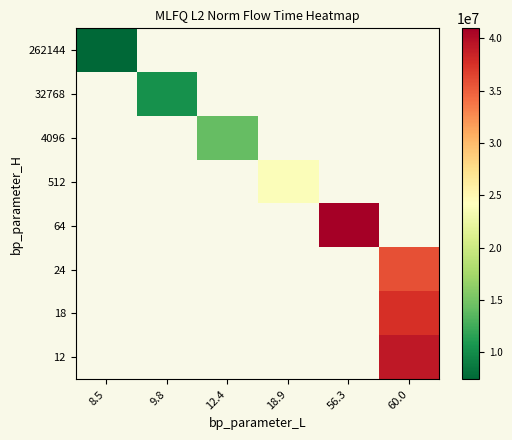

Which series has the largest range (max minus min)?

262144